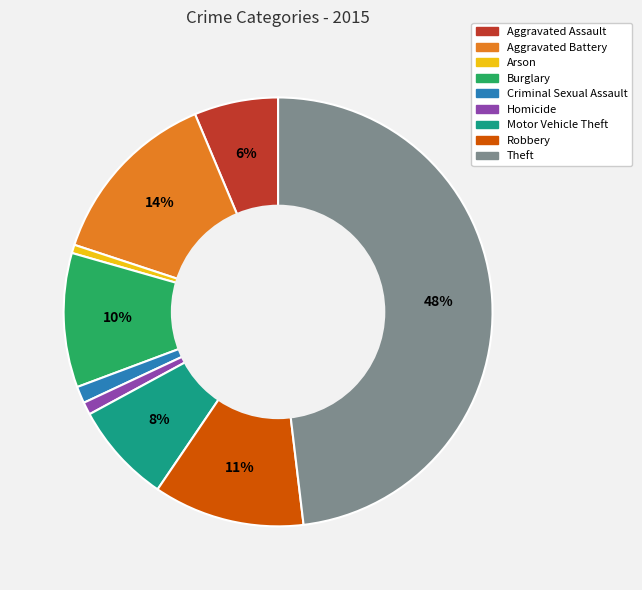

Do Criminal Sexual Assault and Homicide together represent more than half of the pie?

No